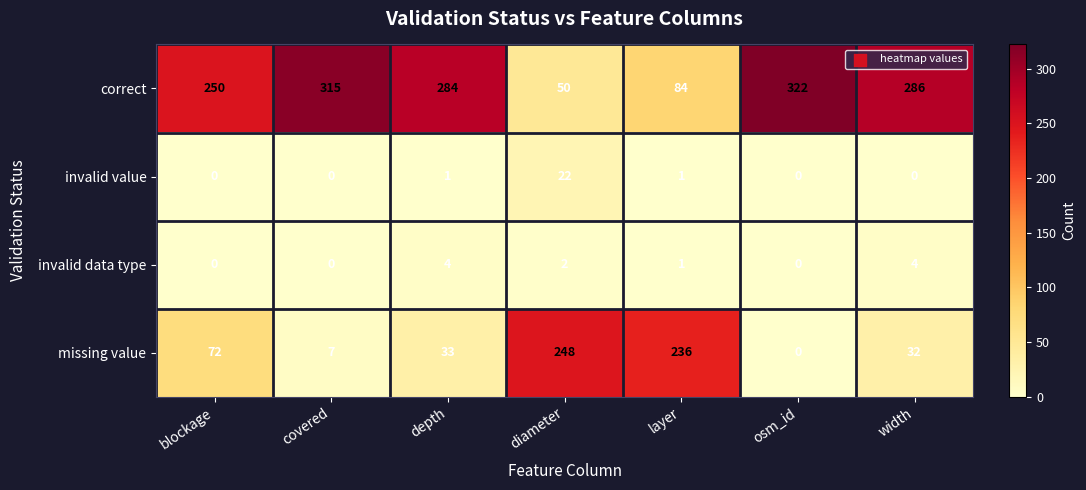

Reading left to right, what are all the values shown in this chart?

correct: 250	315	284	50	84	322	286
invalid value: 0	0	1	22	1	0	0
invalid data type: 0	0	4	2	1	0	4
missing value: 72	7	33	248	236	0	32